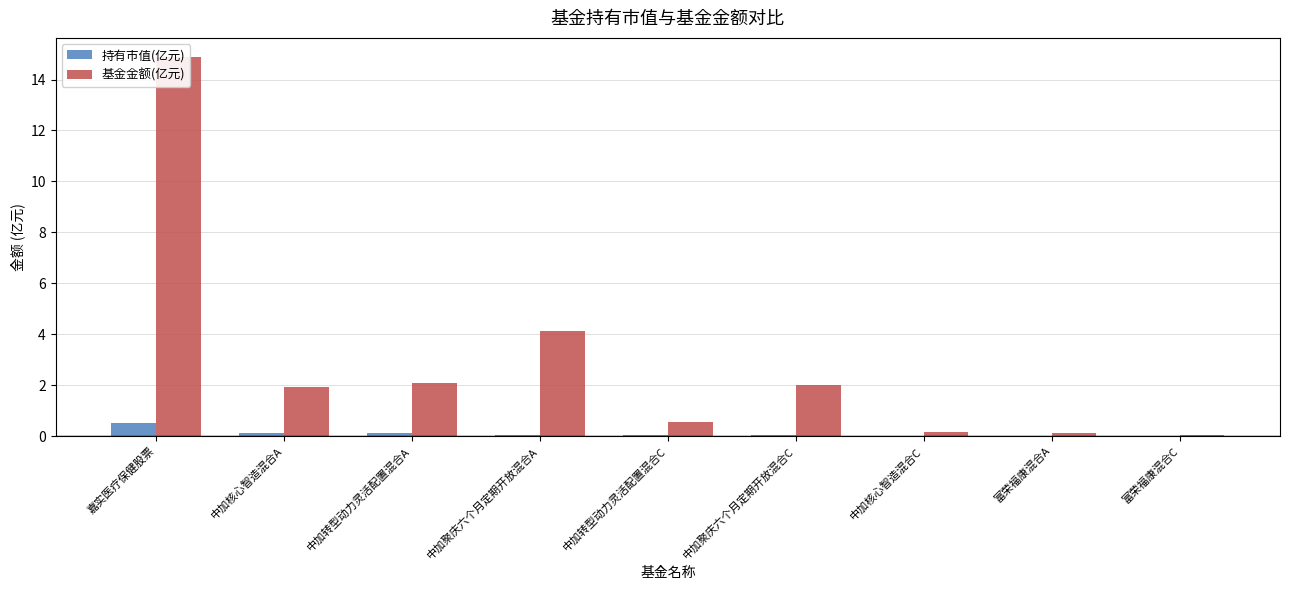

Reading left to right, list all the values displayed in this chart.

持有市值(亿元): 0.5	0.1	0.1	0.0	0.0	0.0	0.0	0.0	0.0
基金金额(亿元): 14.9	1.9	2.1	4.1	0.6	2.0	0.2	0.1	0.0